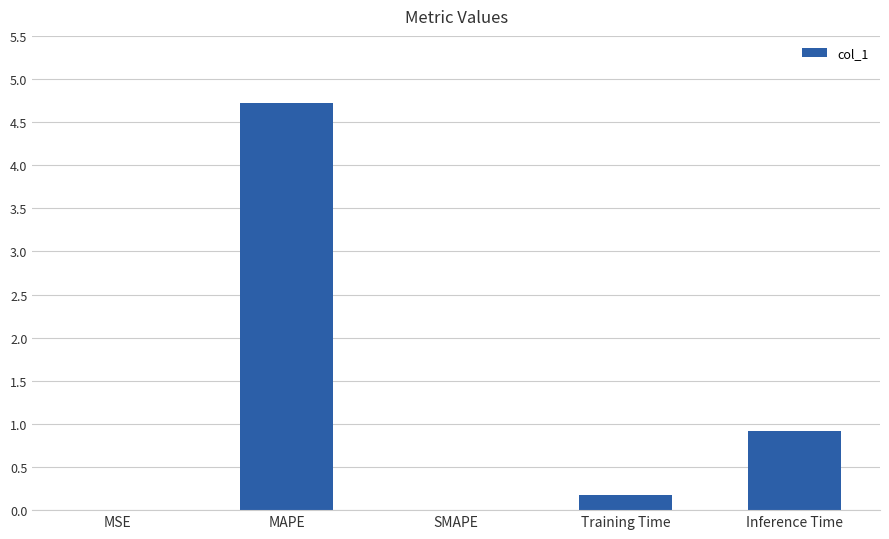

What is the sum of all values?

5.8